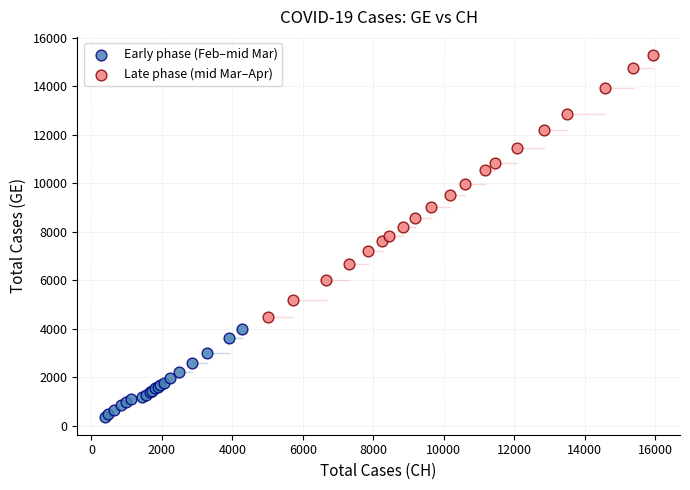

Which series contains the lowest Y value?

Early phase (Feb–mid Mar)